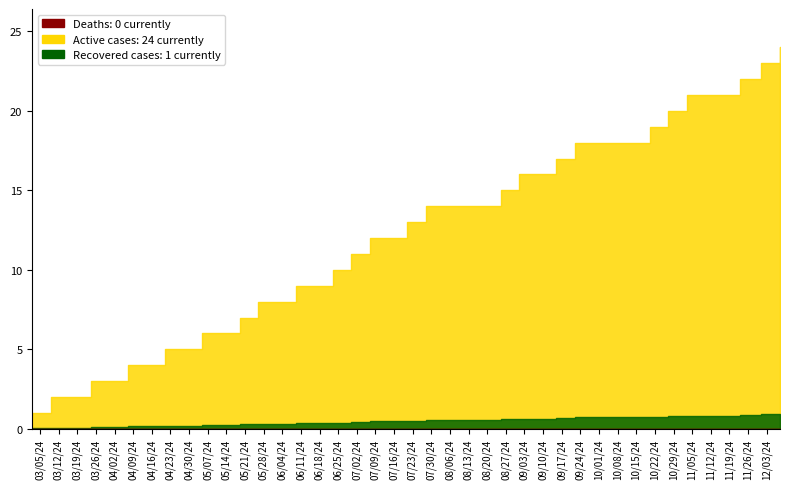

What is the difference between the Cumulative Rounds values at 2024-06-09 and 2024-11-23?

0.5